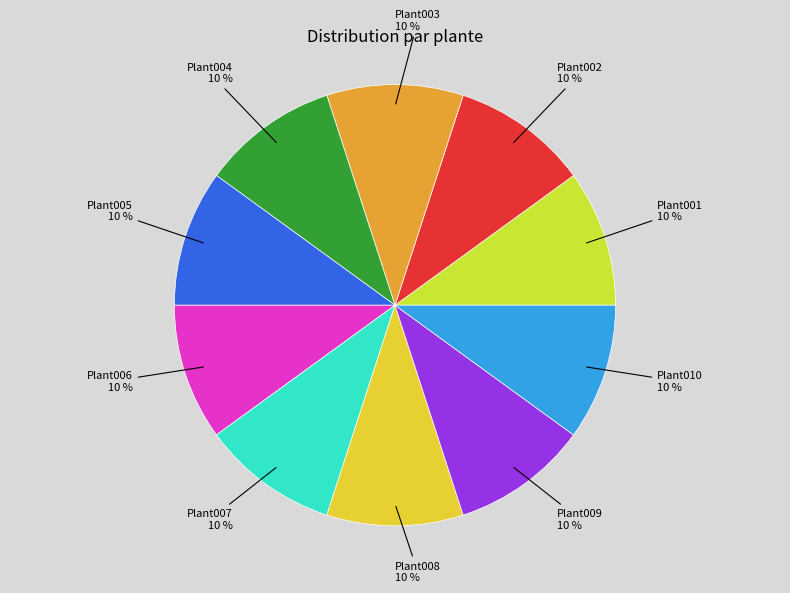

How many segments does this pie chart have?

10